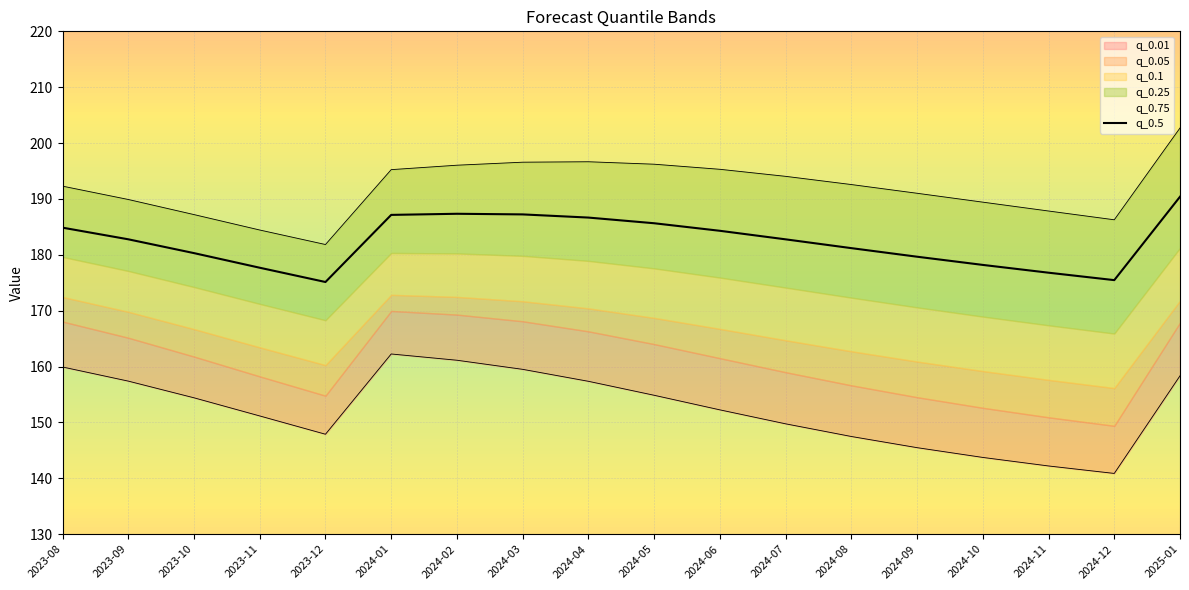

True or false: q_0.75 has a value of 194.0 at 2024-07.

True